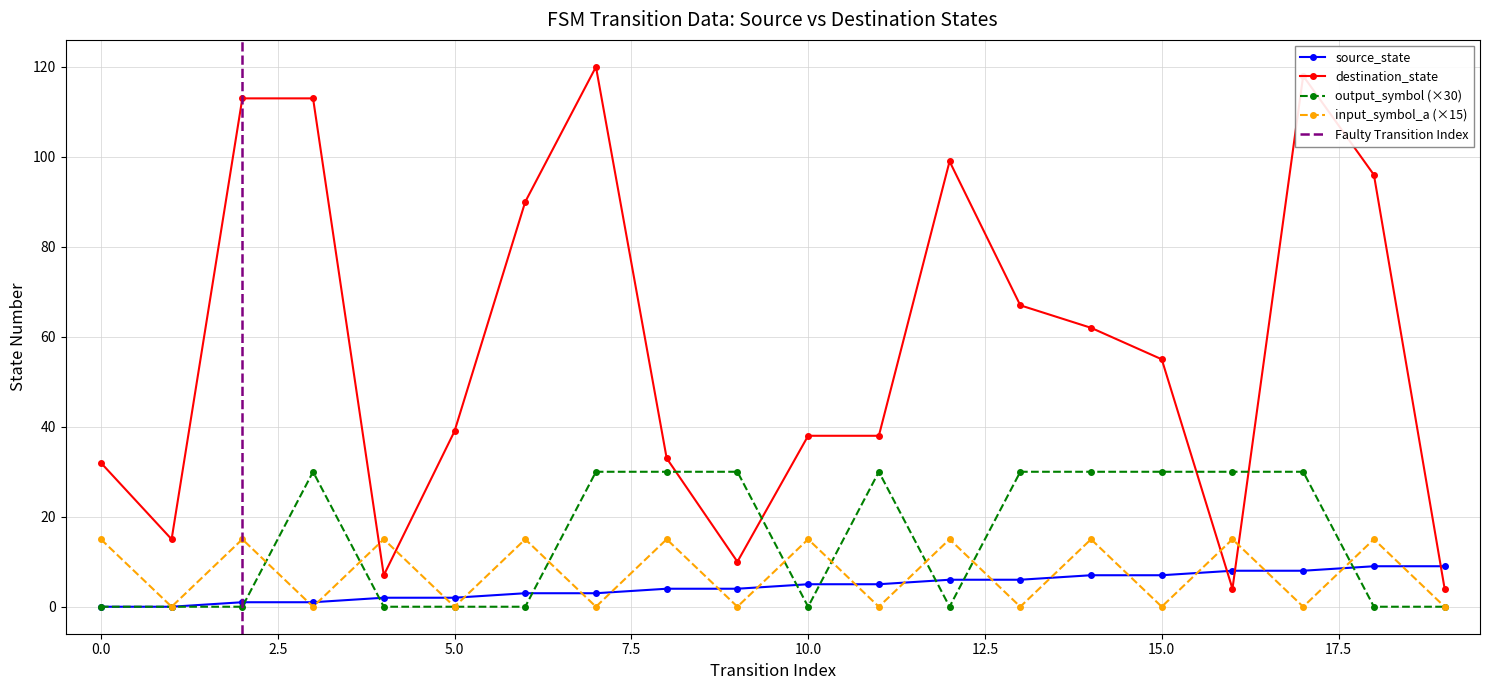

What is the average value of the source_state series?

4